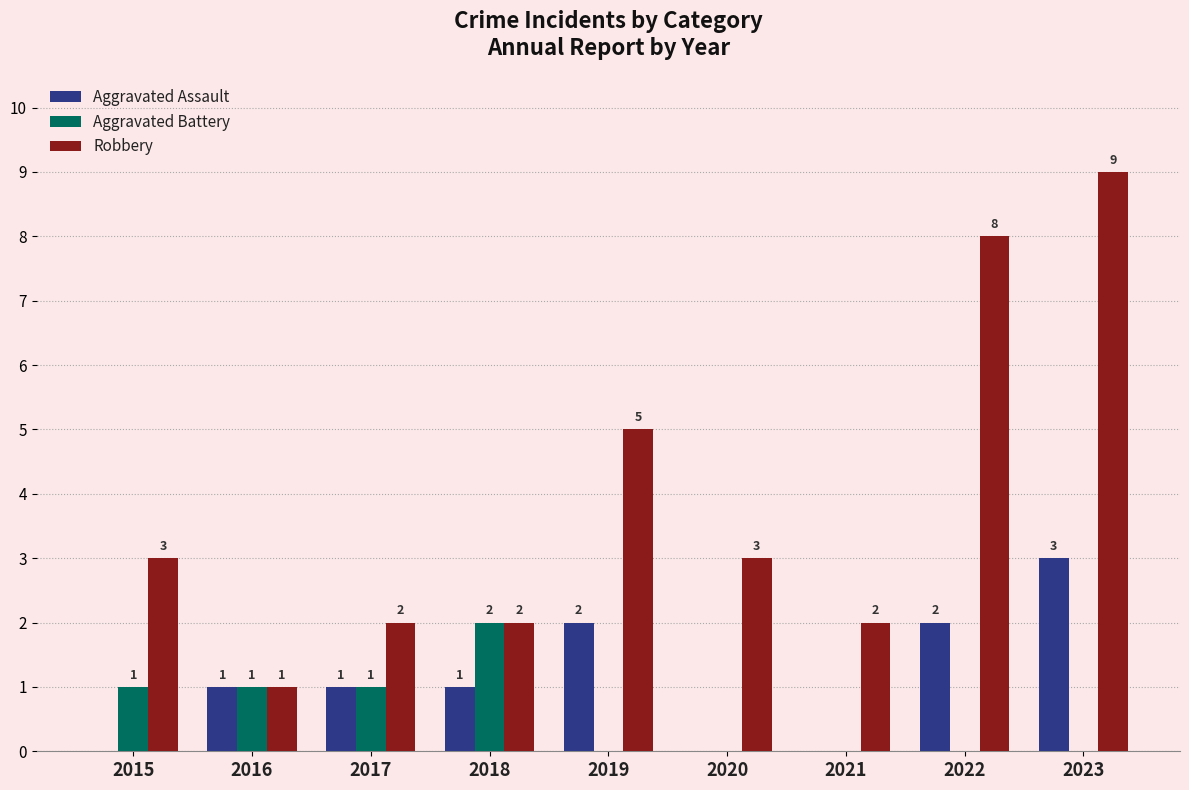

Reading left to right, list all the values displayed in this chart.

Aggravated Assault: 0	1	1	1	2	0	0	2	3
Aggravated Battery: 1	1	1	2	0	0	0	0	0
Robbery: 3	1	2	2	5	3	2	8	9